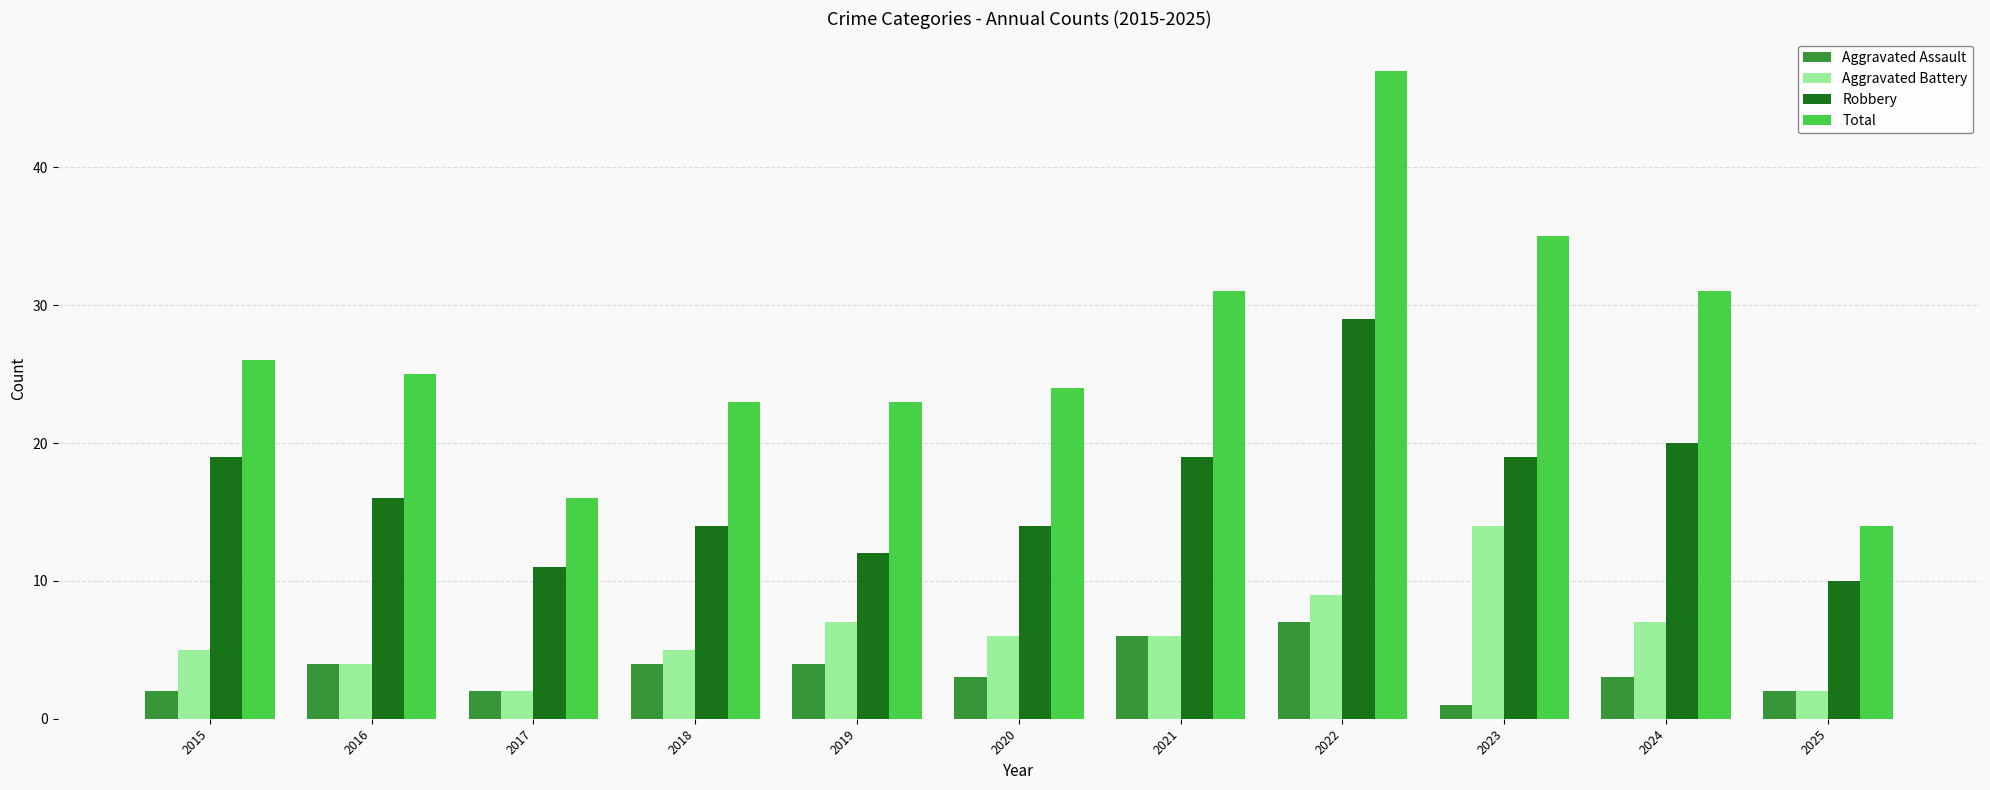

What is the value of the Aggravated Assault bar at the 7th from the left?

6